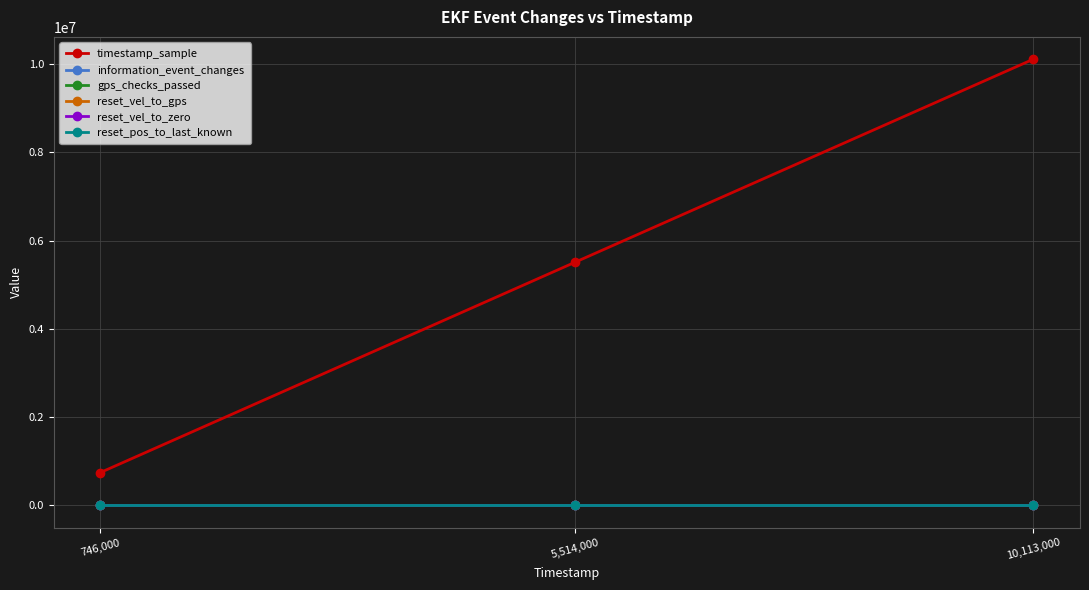

What is the label of the 2nd point from the left?

5,514,000